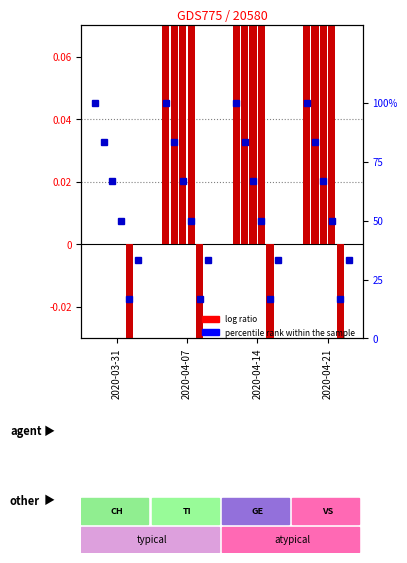

Which category has the highest value in the VS series?

2020-04-21